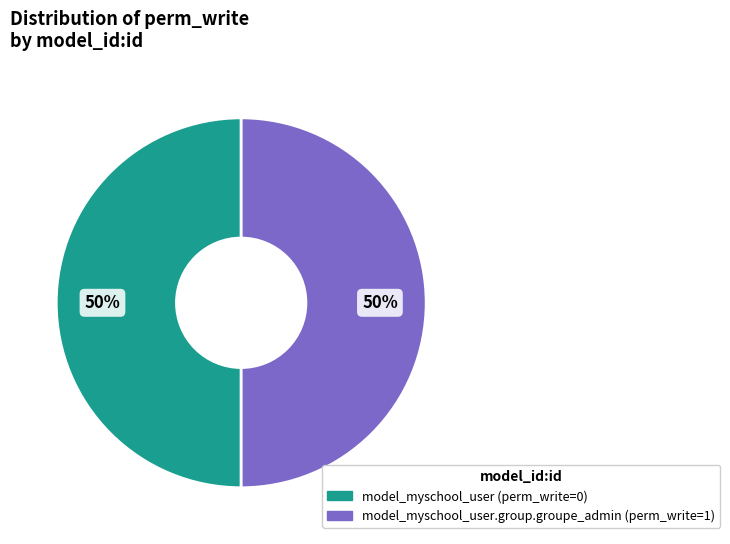

To the nearest percent, what is the average slice percentage?

50%